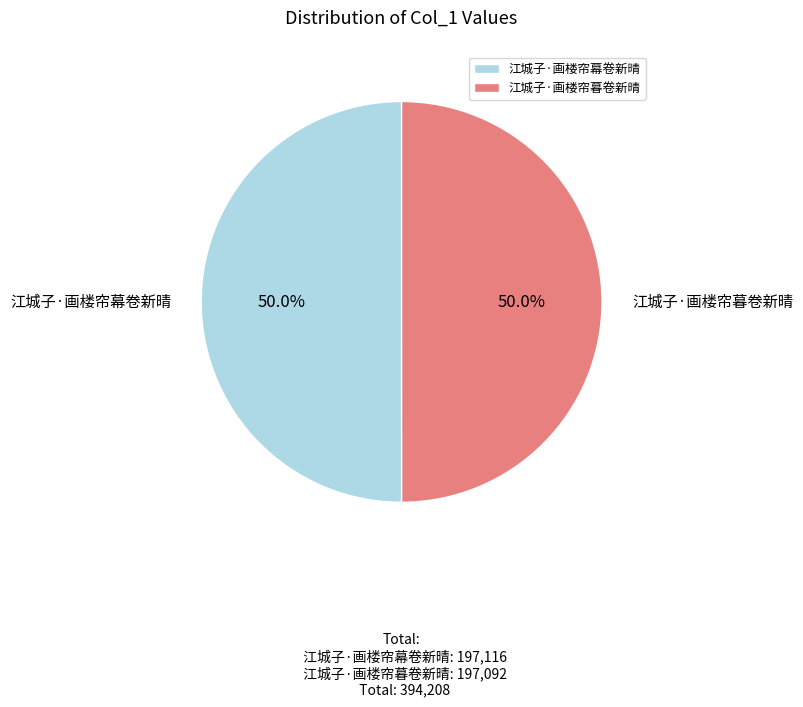

How many slices are in this pie chart?

2